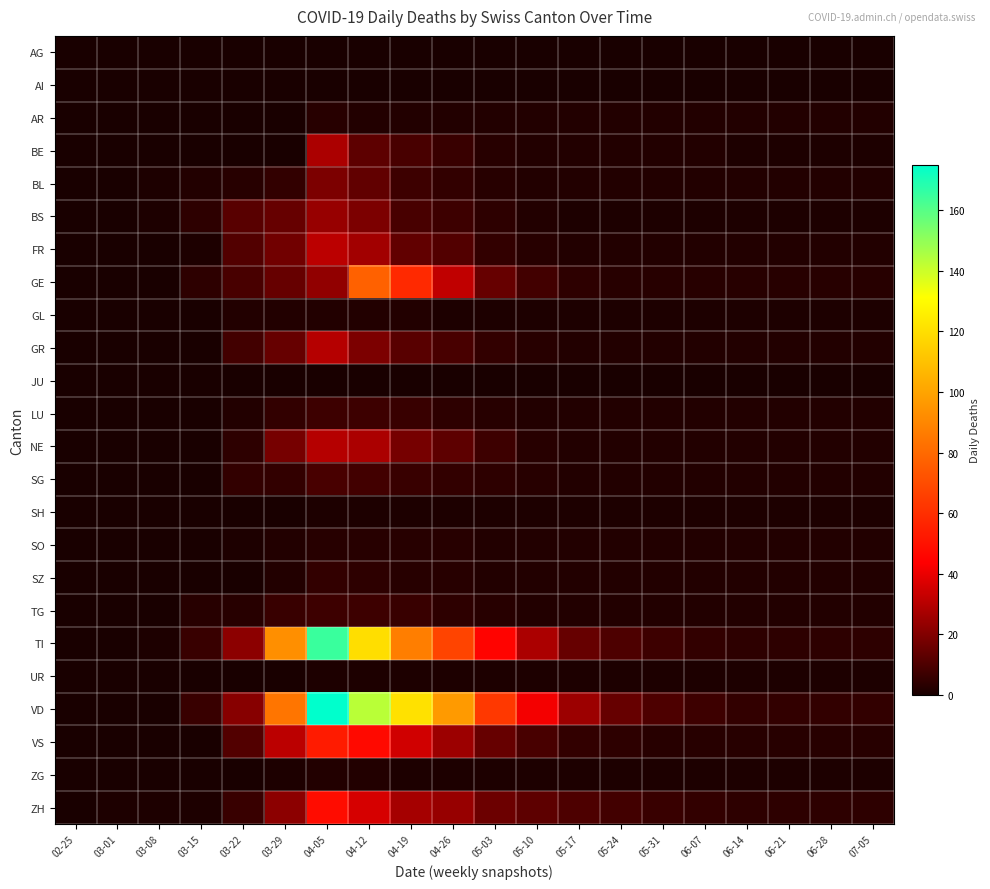

At which category does the chart reach its minimum across all series?

02-25